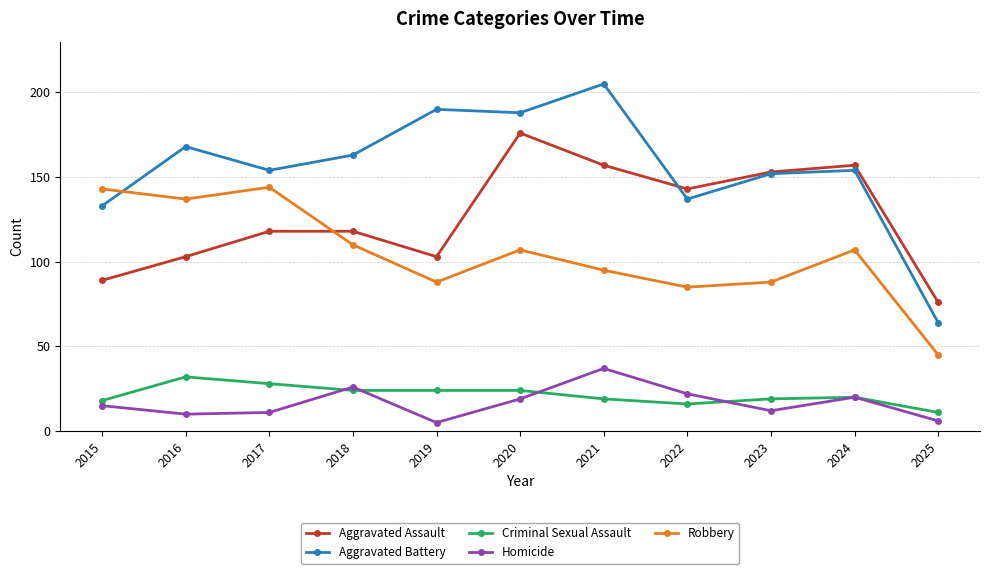

Which category has the highest value in the Criminal Sexual Assault series?

2016